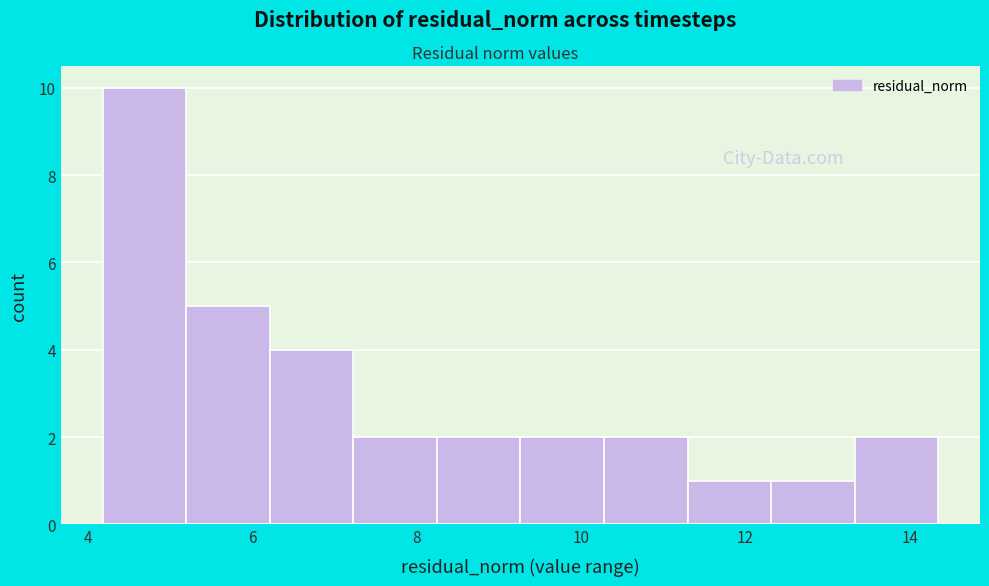

Which range on the x-axis has the tallest bar?

4.2 to 5.2